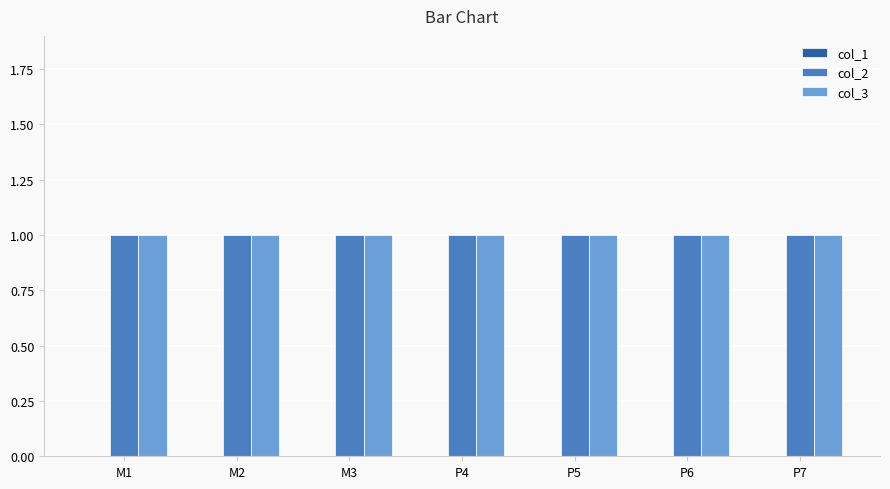

Reading left to right, what are all the values shown in this chart?

col_1: M1=0	M2=0	M3=0	P4=0	P5=0	P6=0	P7=0
col_2: M1=1	M2=1	M3=1	P4=1	P5=1	P6=1	P7=1
col_3: M1=1	M2=1	M3=1	P4=1	P5=1	P6=1	P7=1